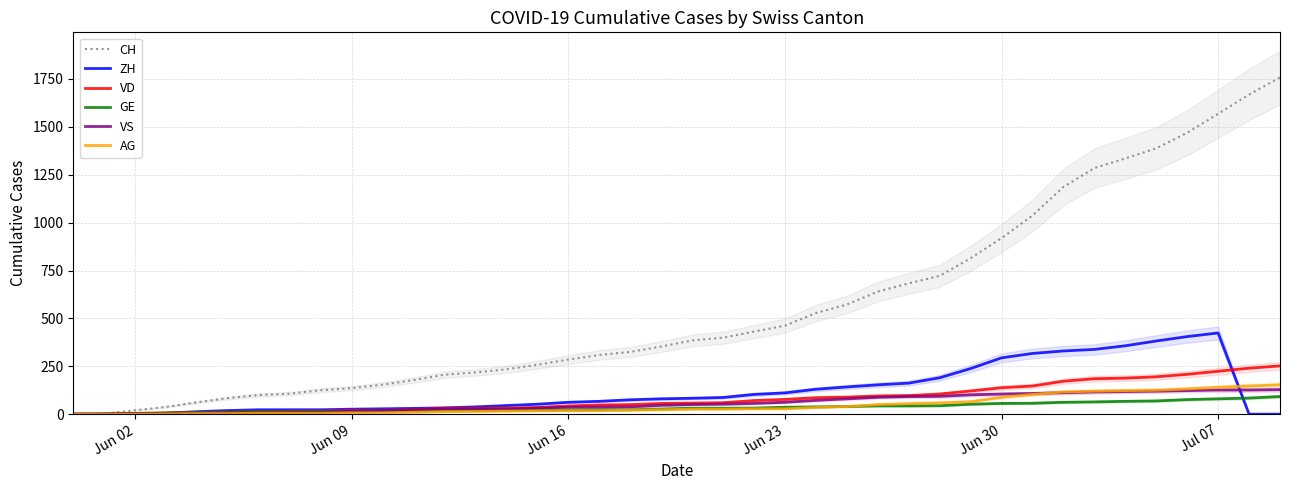

How many data points in AG are less than 26?

20